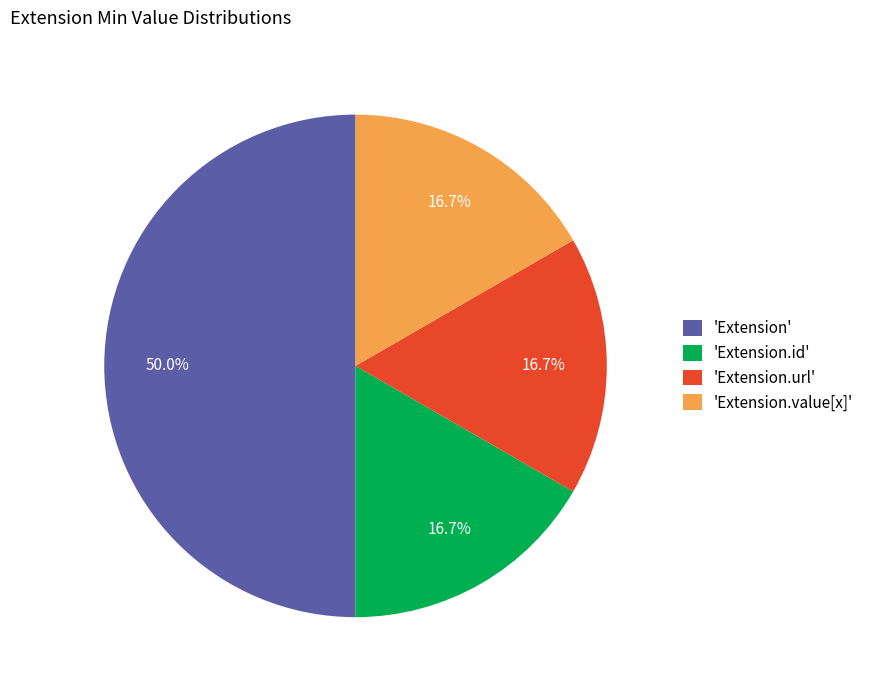

Count the number of slices in the pie.

4